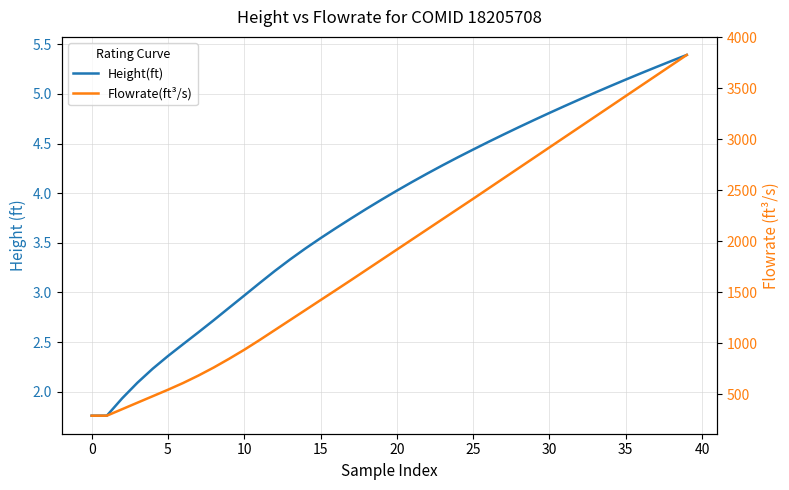

True or false: Flowrate(ft³/s) has a value of 1227.4 at 13.

True